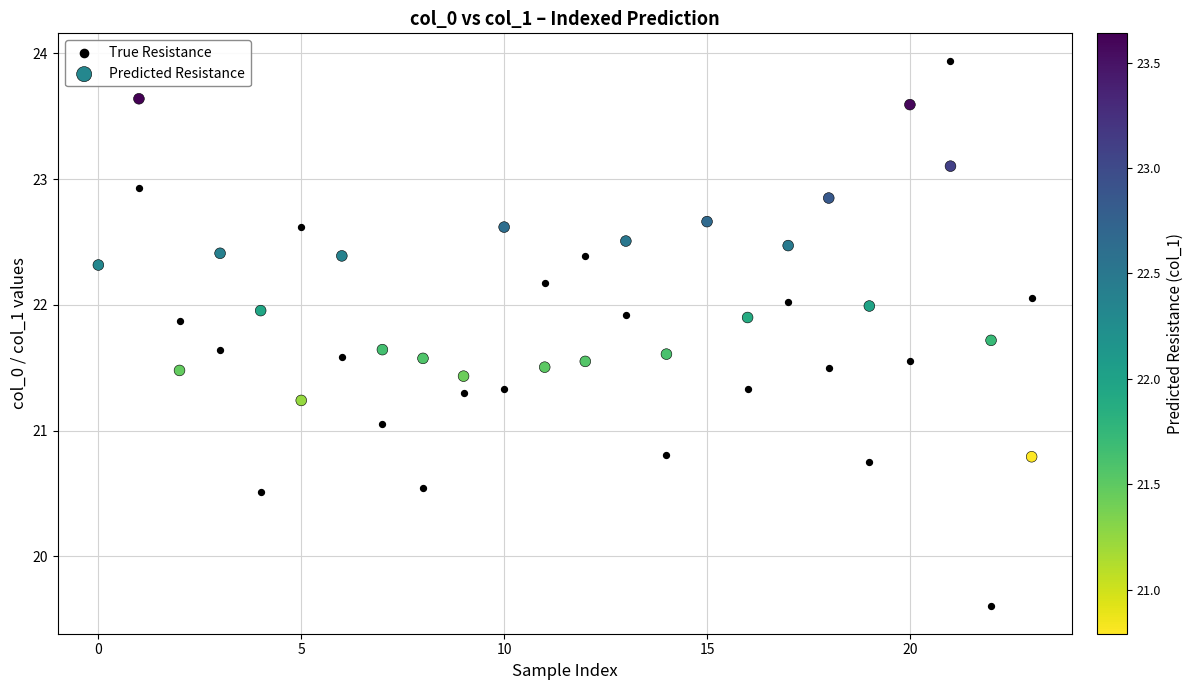

Which series has the widest spread of Y values?

True Resistance